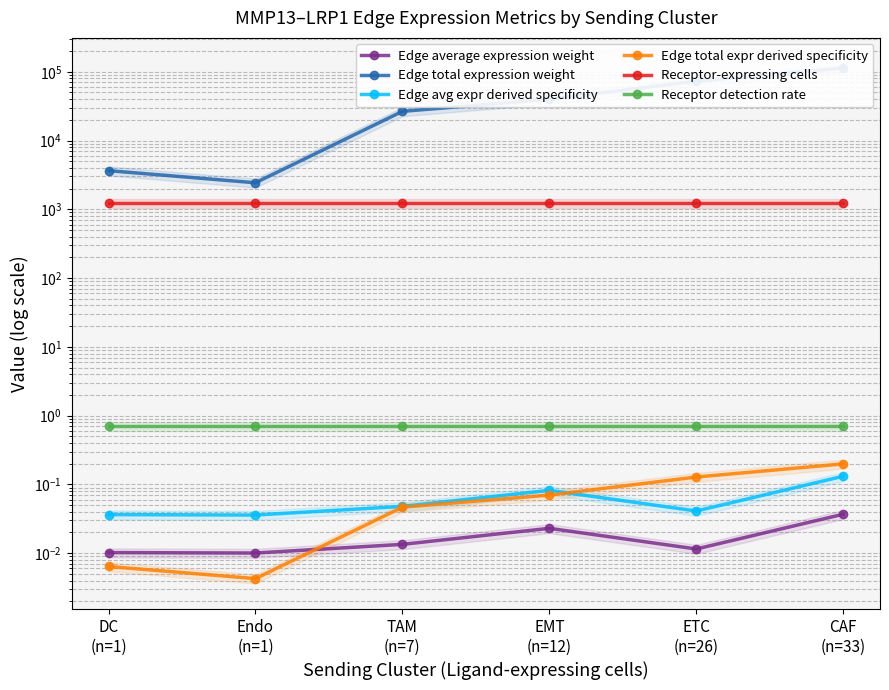

Which series has the largest total across all categories?

Edge total expression weight